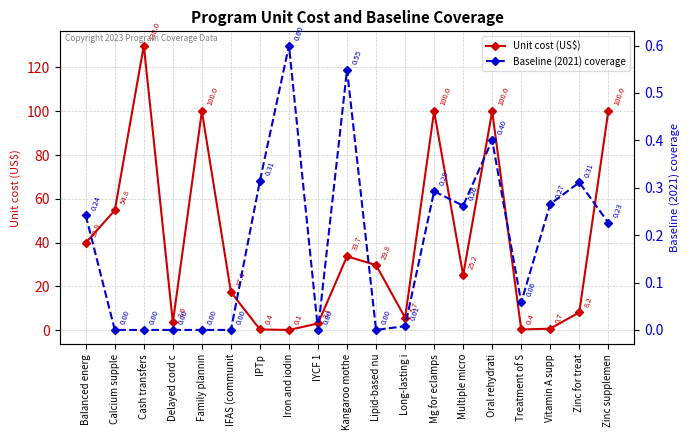

Rank the series at IYCF 1 from highest to lowest value.

Unit cost (US$), Baseline (2021) coverage